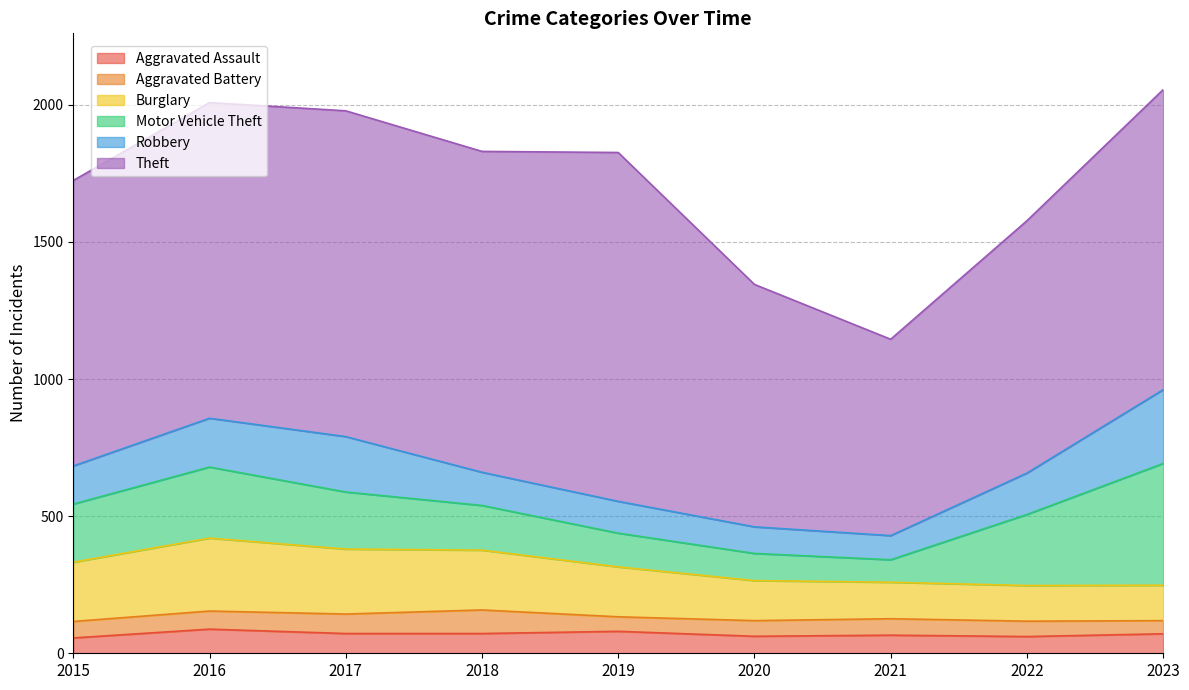

What is the minimum value for Burglary?

129